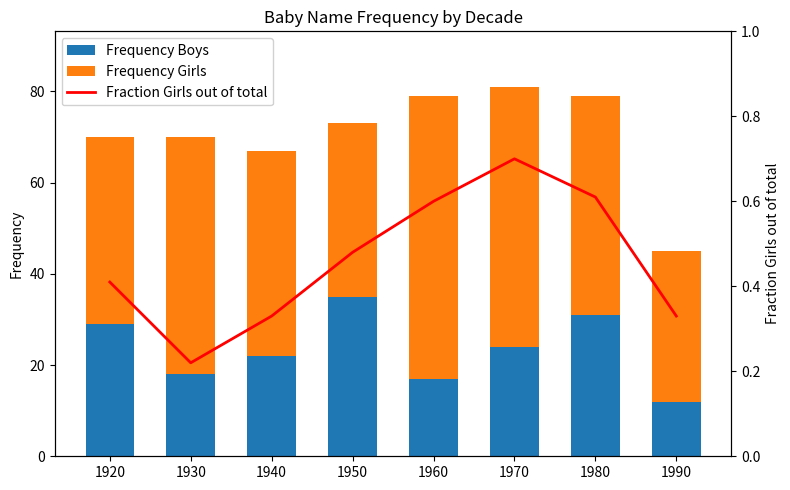

What is the smallest value displayed?

0.2